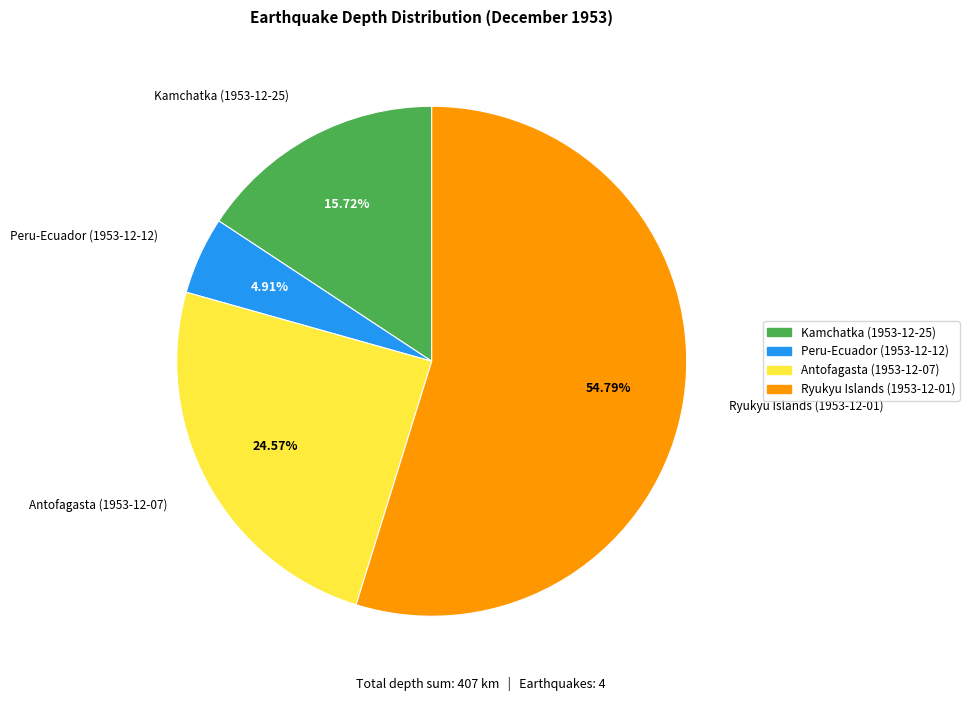

Do Ryukyu Islands (1953-12-01) and Peru-Ecuador (1953-12-12) together represent more than half of the pie?

Yes